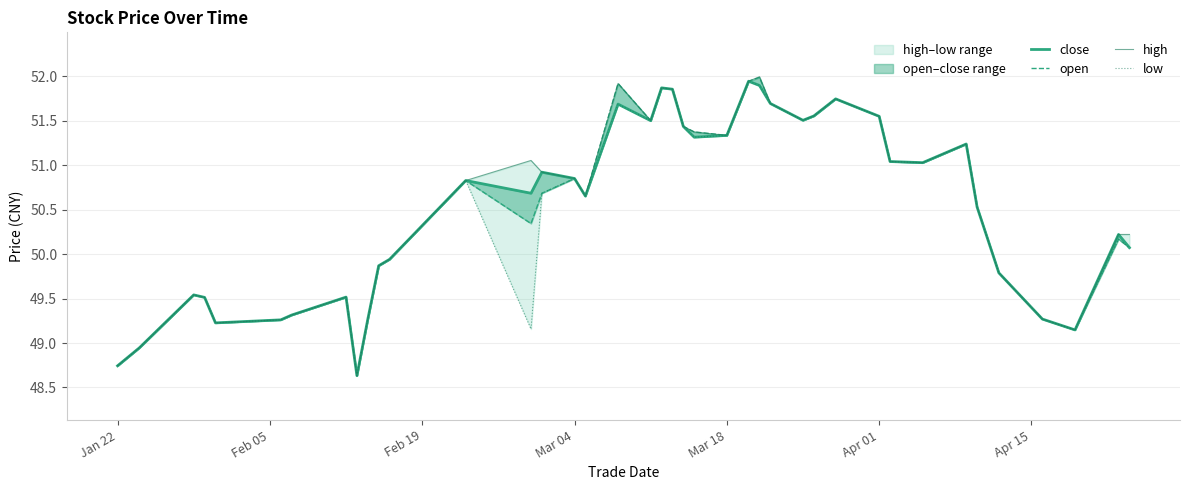

True or false: close and high intersect in this chart.

False